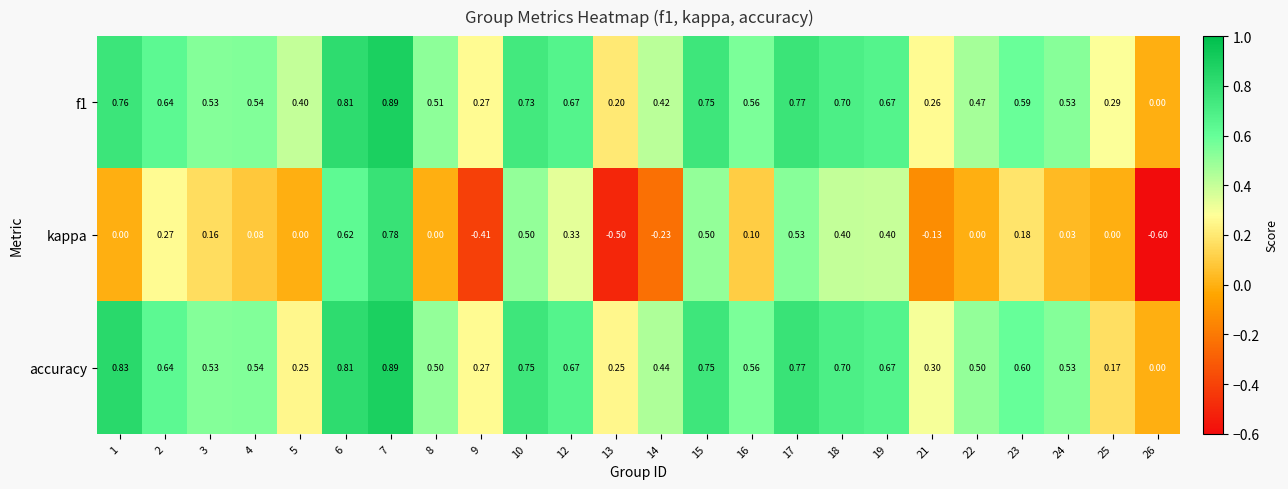

Between 19 and 21, which series saw the biggest shift?

kappa